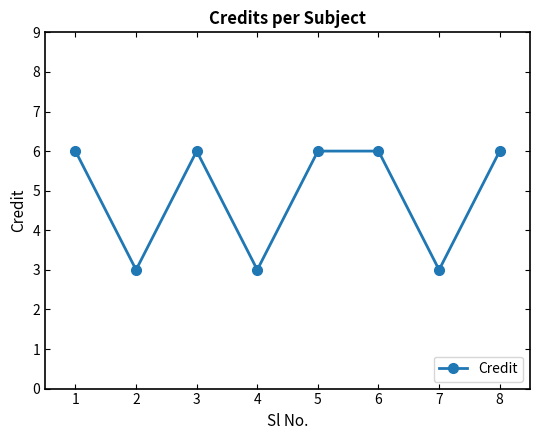

True or false: the data shows 9 at 5.

False